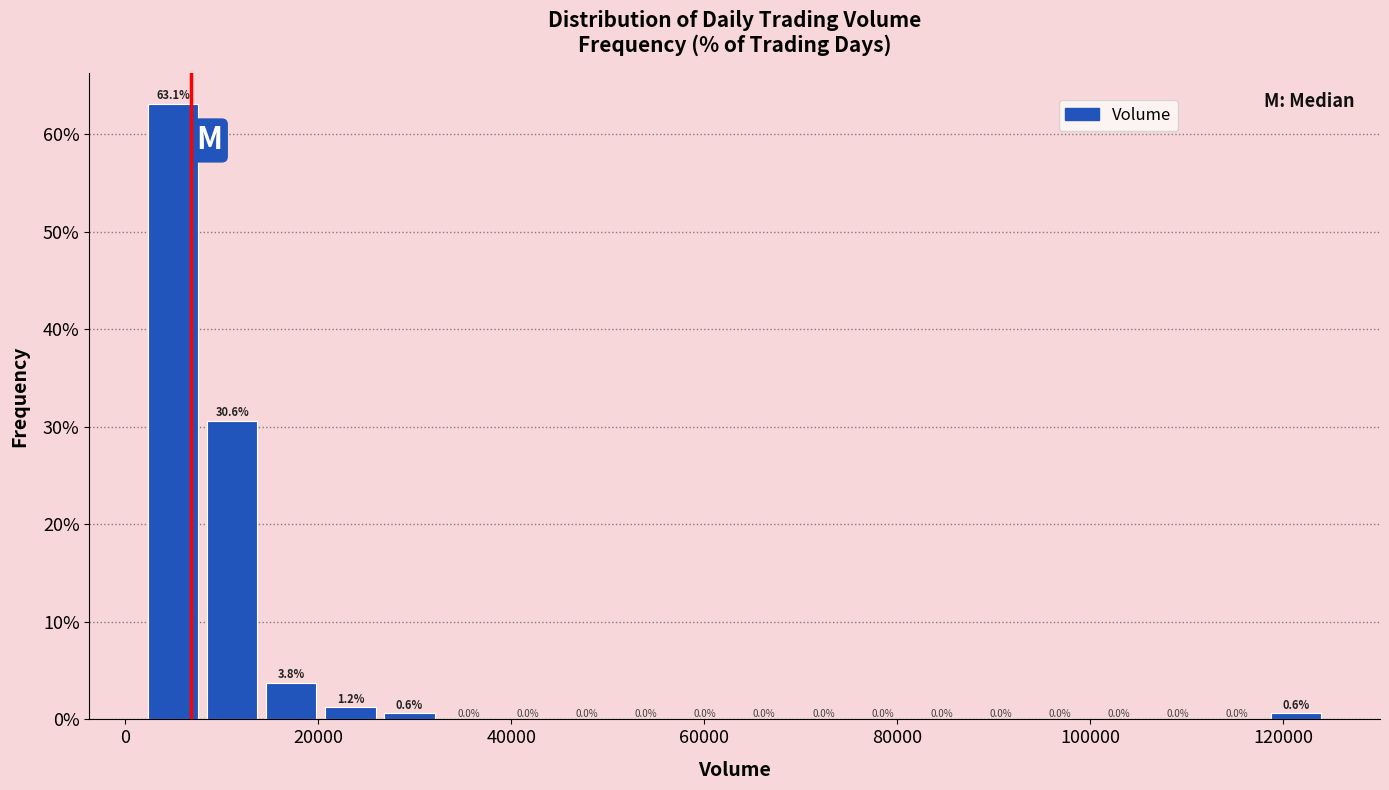

Read against the x-axis, roughly where is the centre of the tallest bar?

4000